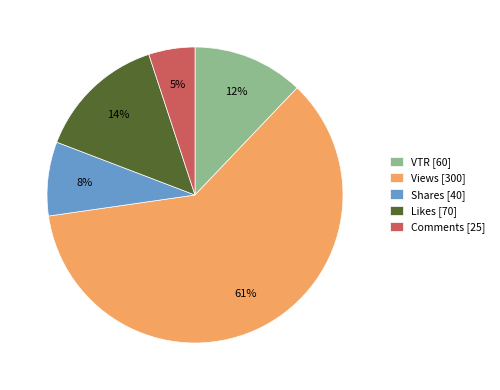

To the nearest percent, what is the combined percentage of Likes and Views?

75%